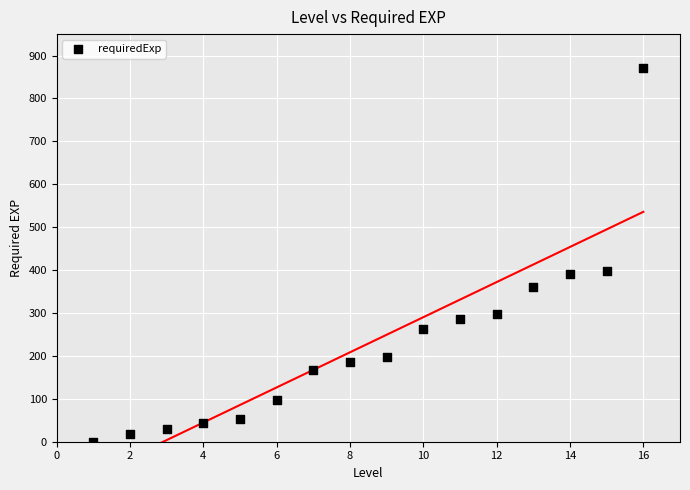

What is the range of Y values (max minus min)?

871